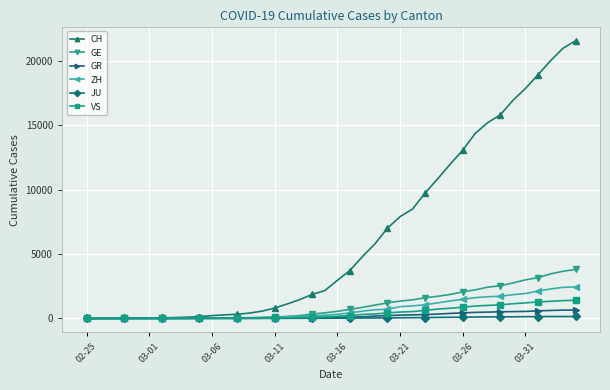

How many lines are shown in the chart?

6